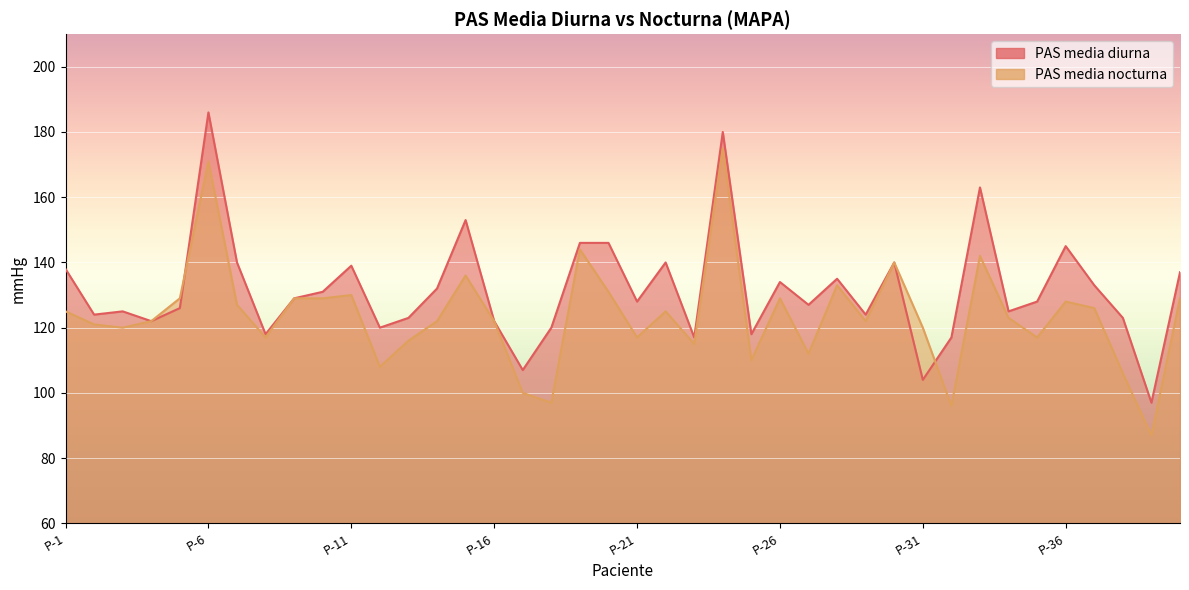

True or false: PAS media diurna and PAS media nocturna intersect in this chart.

True